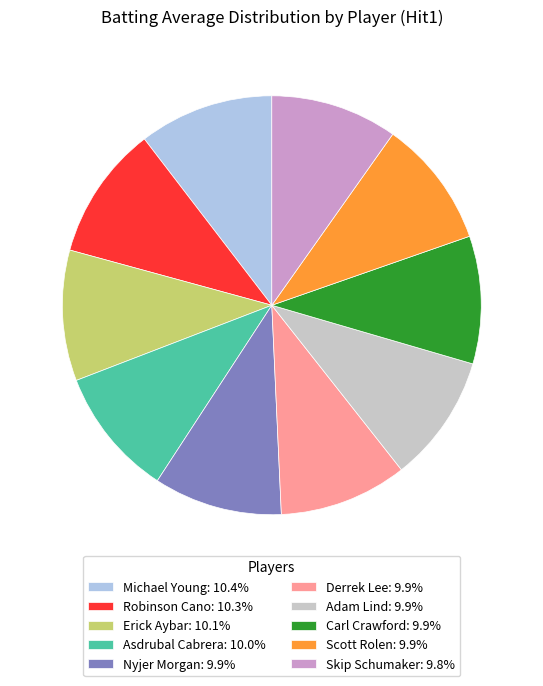

Combined, do Adam Lind: 9.9% and Carl Crawford: 9.9% account for over 50%?

No